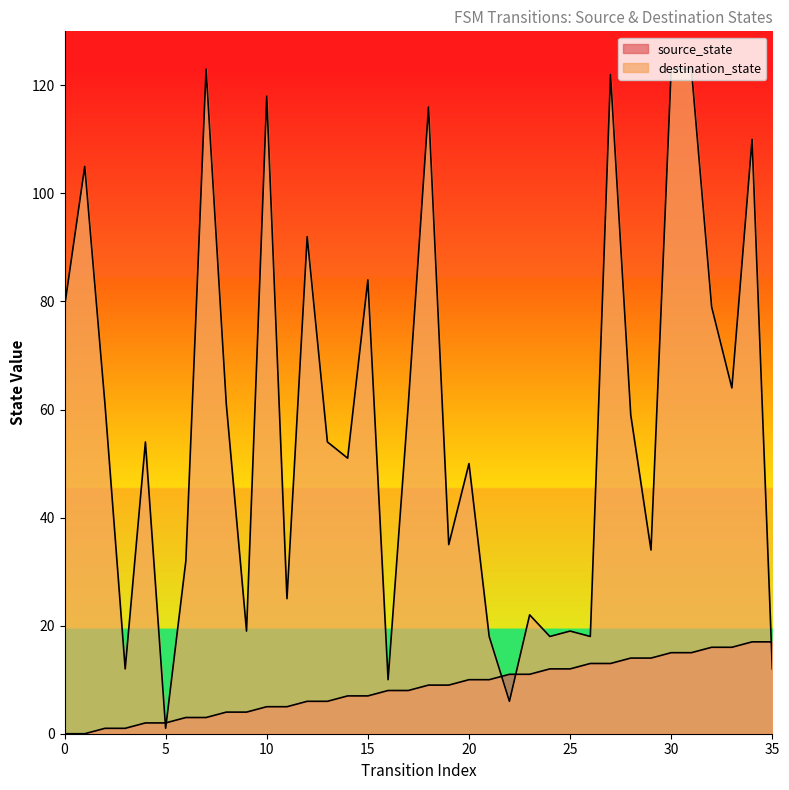

How many data points in source_state are less than 9?

18